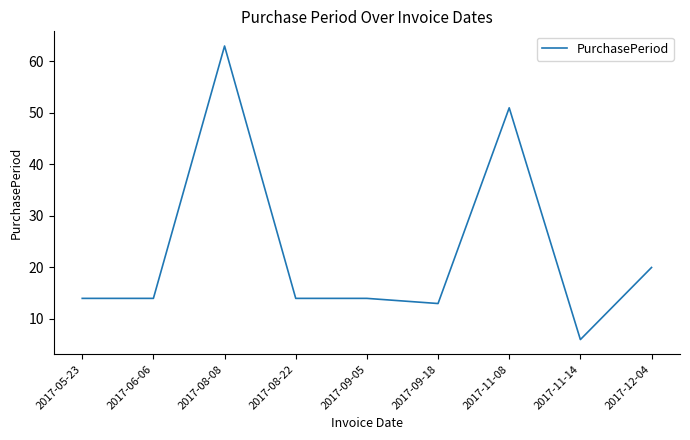

Reading left to right, transcribe all the data shown in this chart.

14	14	63	14	14	13	51	6	20